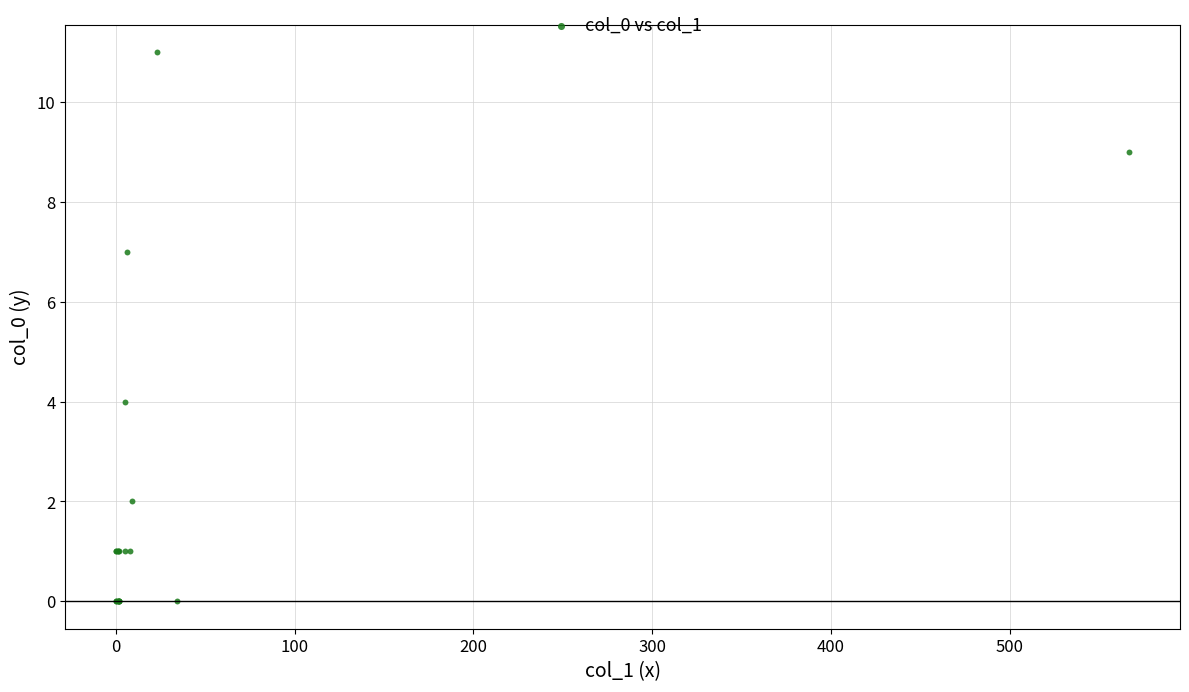

What Y value in the scatter plot is closest to 5?

4